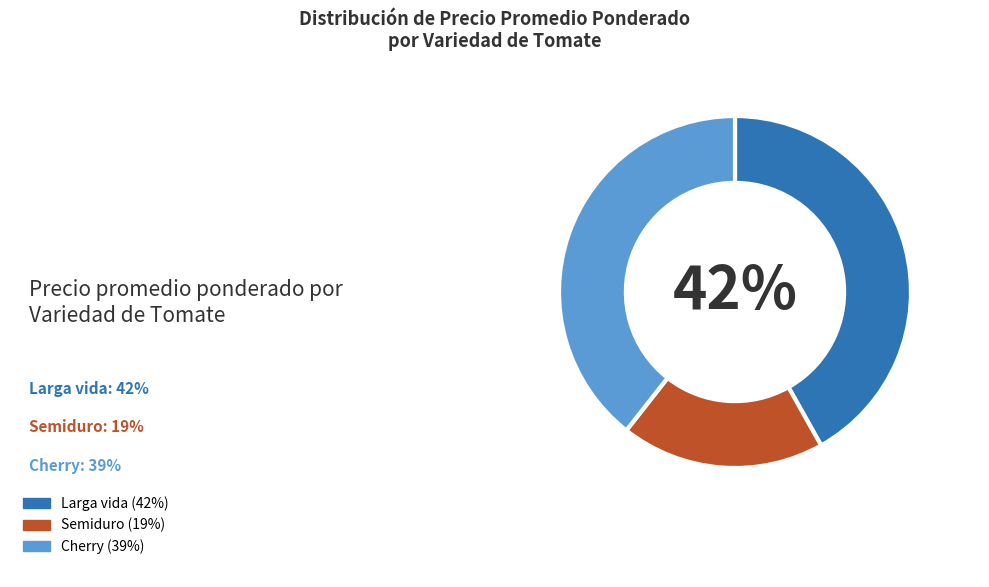

Does any single category account for the majority?

No